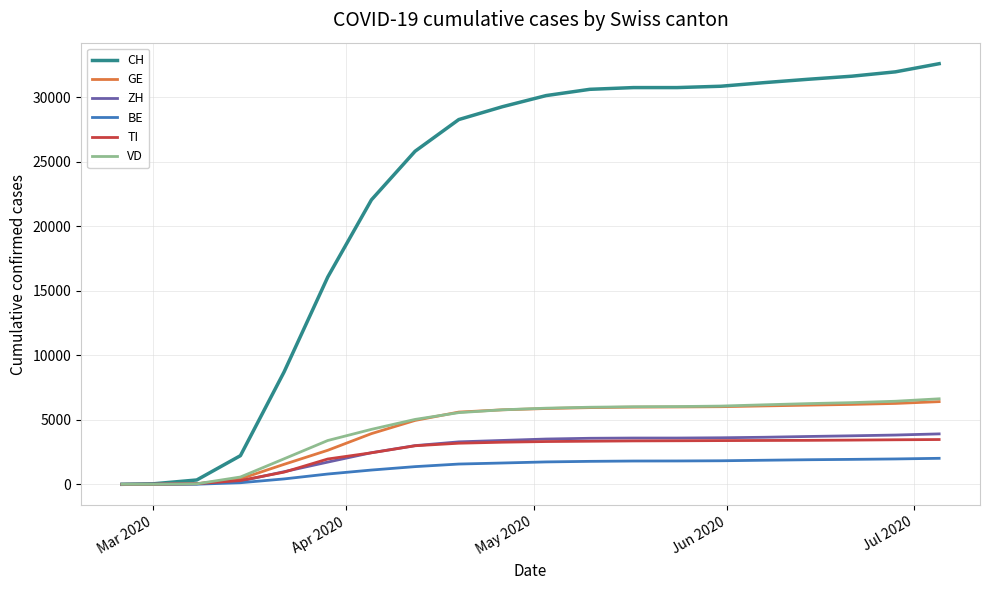

What is the highest value of the GE series?

6407